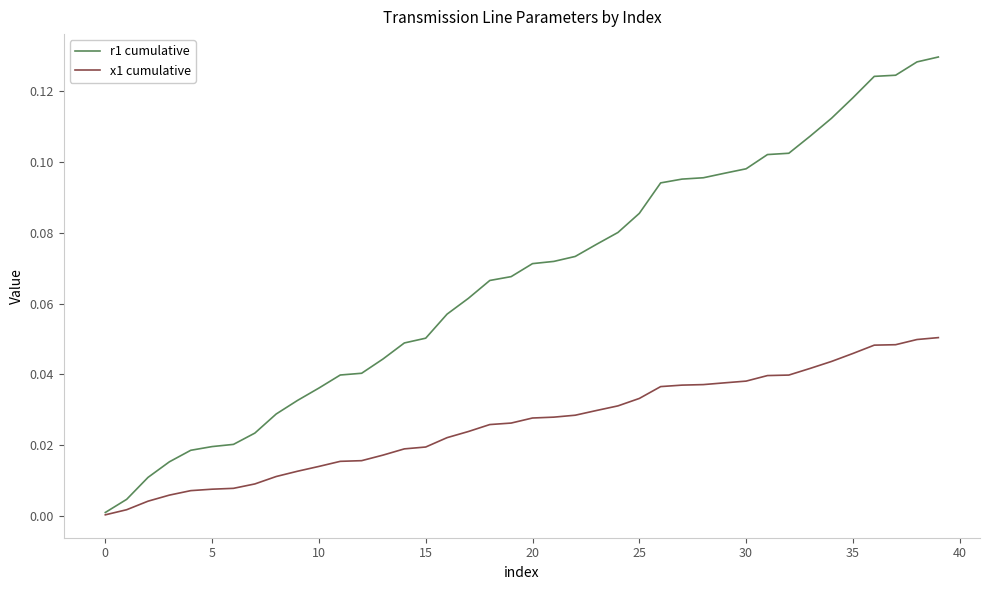

List the series in order of their overall mean, lowest first.

x1 cumulative, r1 cumulative